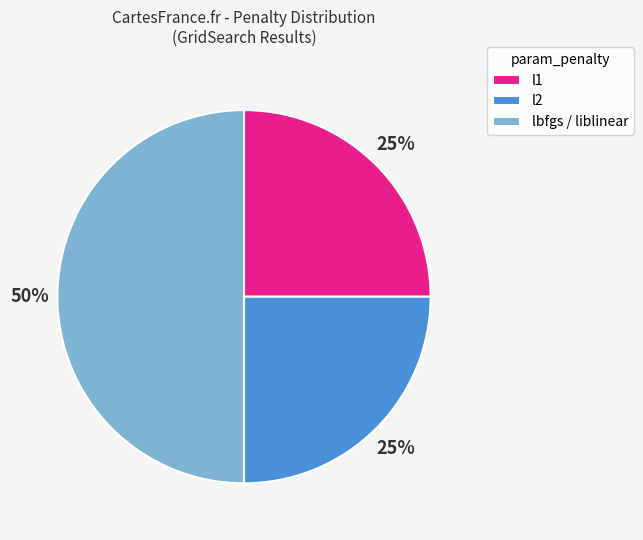

Is the sum of l2 and lbfgs / liblinear greater than half?

Yes